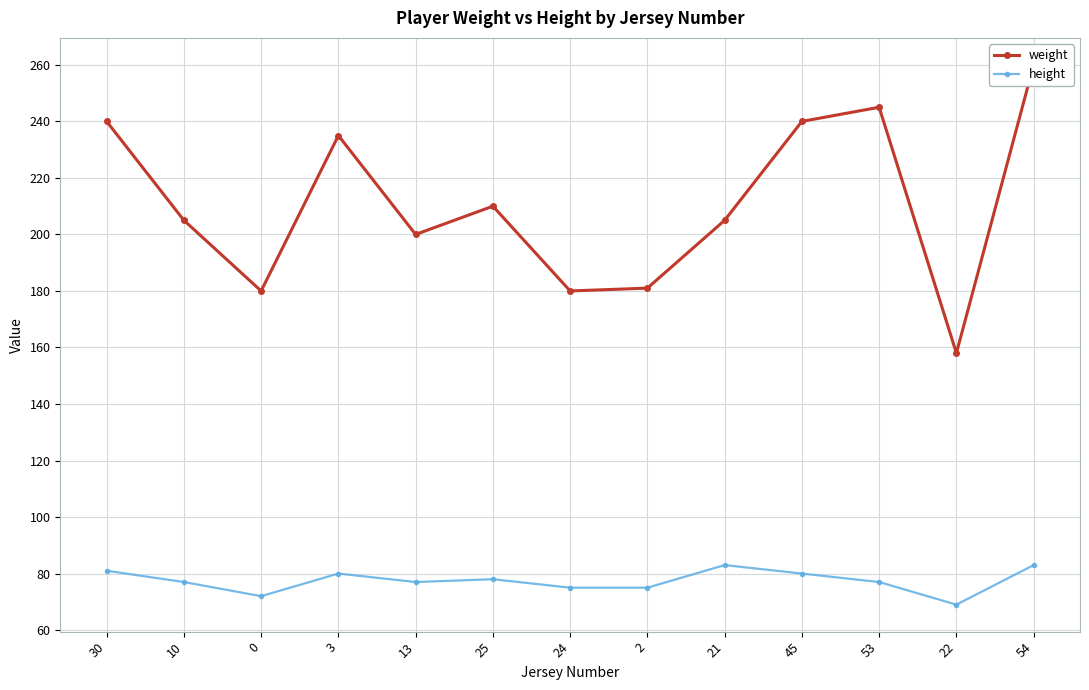

How many values in the weight series are below 205?

5